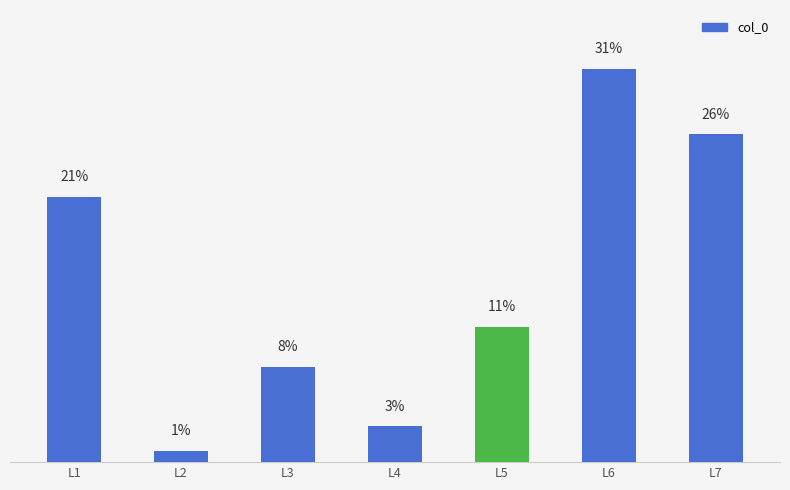

Between L5 and L3, which is larger?

L5